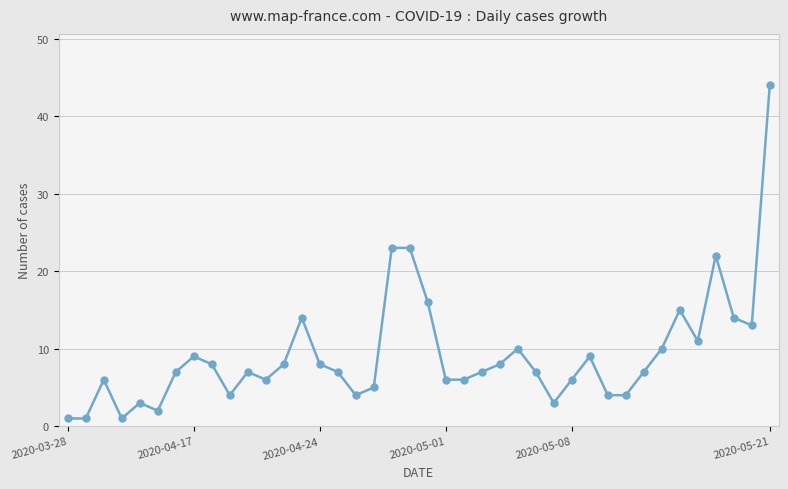

True or false: the data has more than 2 interior local peaks.

True